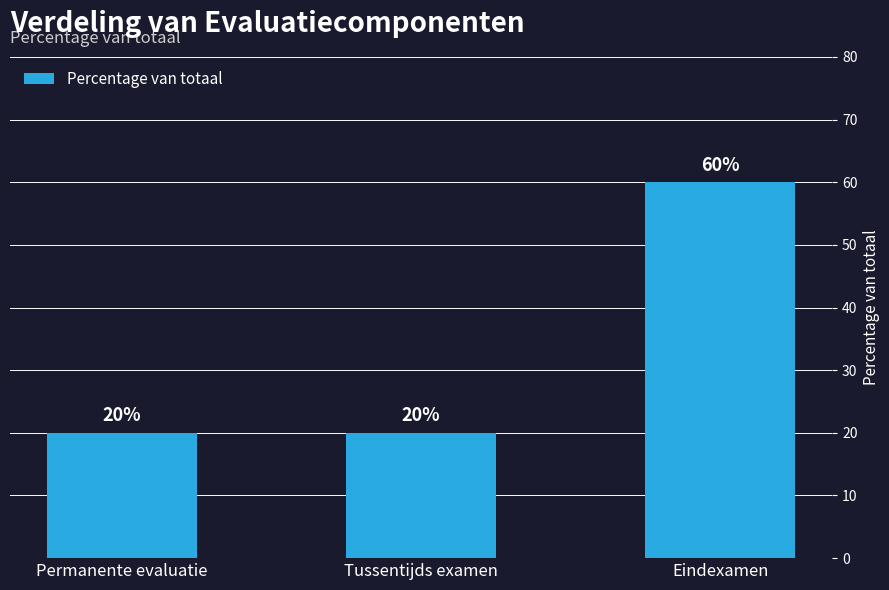

What is the difference between the maximum and second lowest values?

40